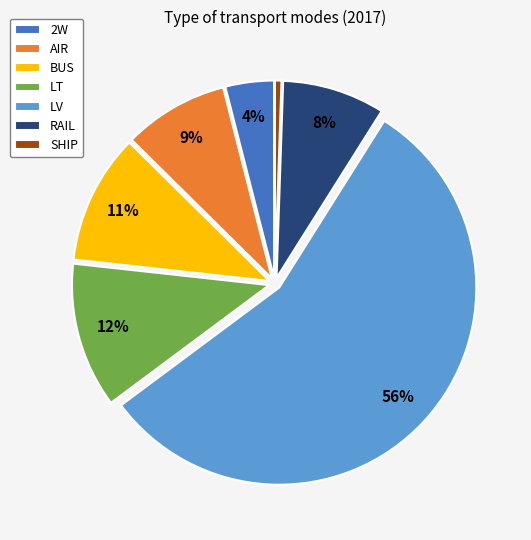

Which category has the smallest portion of the pie?

SHIP